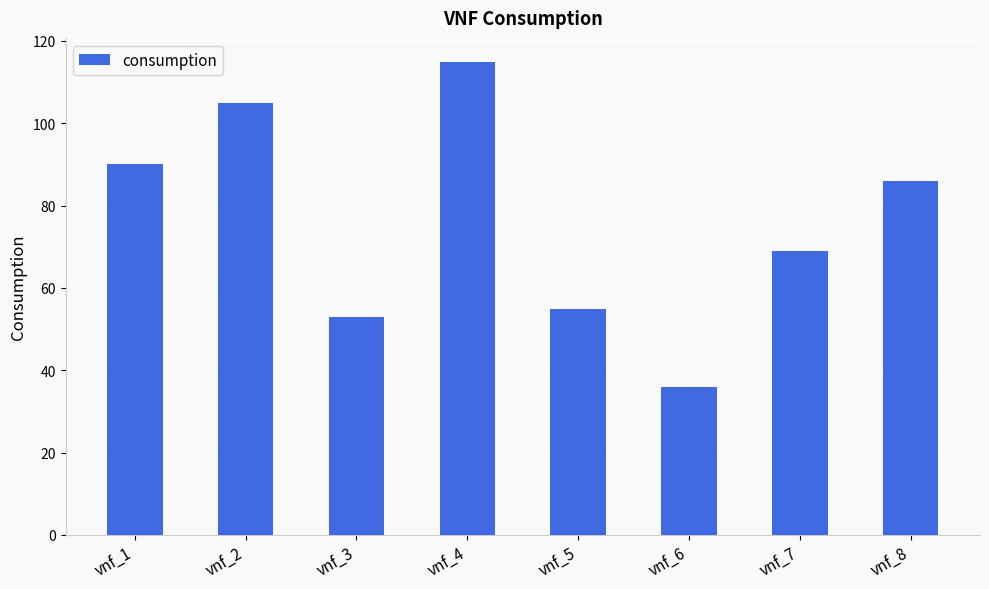

How many bars are there in total?

8